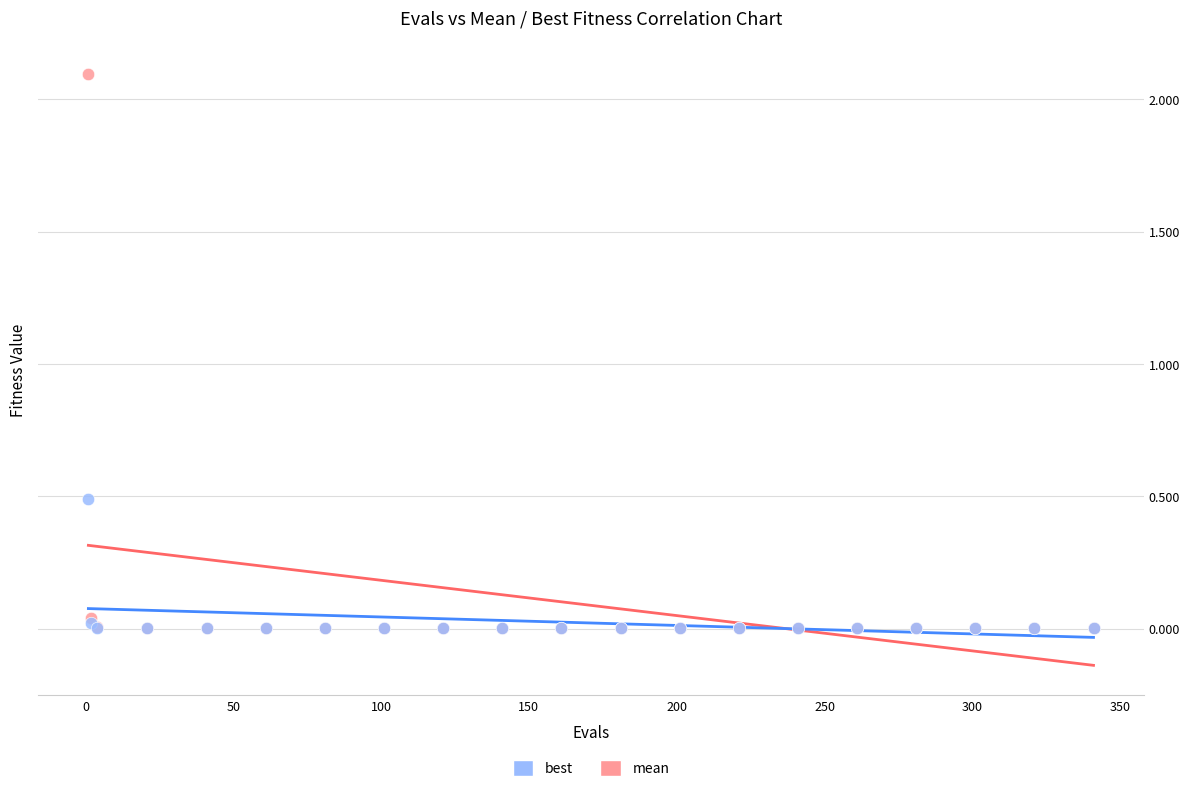

Which series contains the highest Y value?

mean